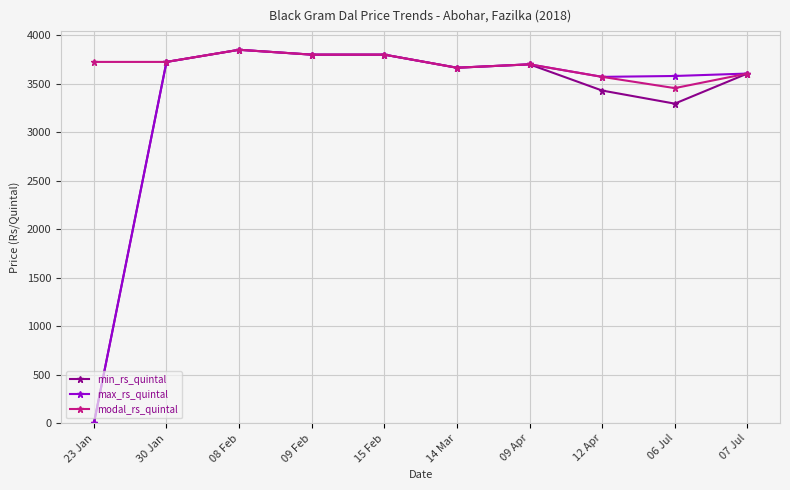

Is the value of min_rs_quintal at 14 Mar greater than the value of max_rs_quintal at 08 Feb?

No